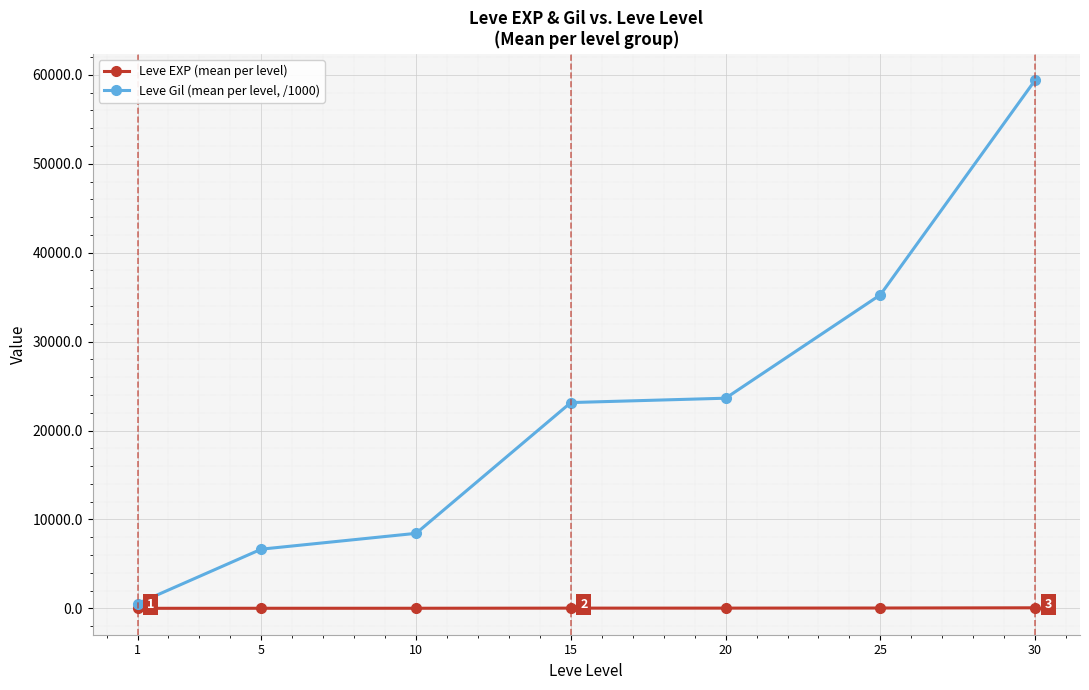

The value of Leve Gil (mean per level, /1000) at 10 is 3288.9. True or false?

False